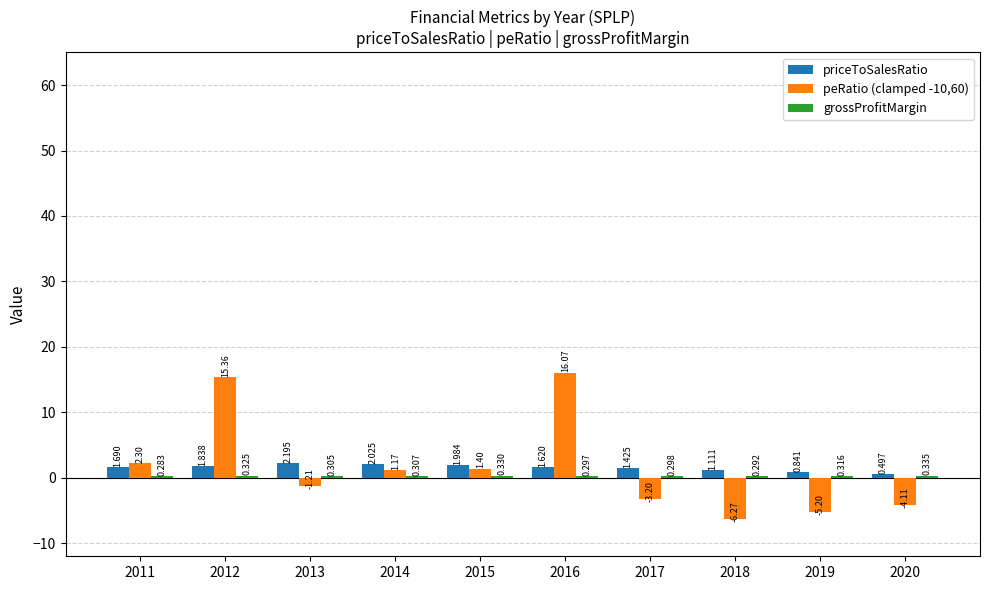

How many bars are there in total?

30